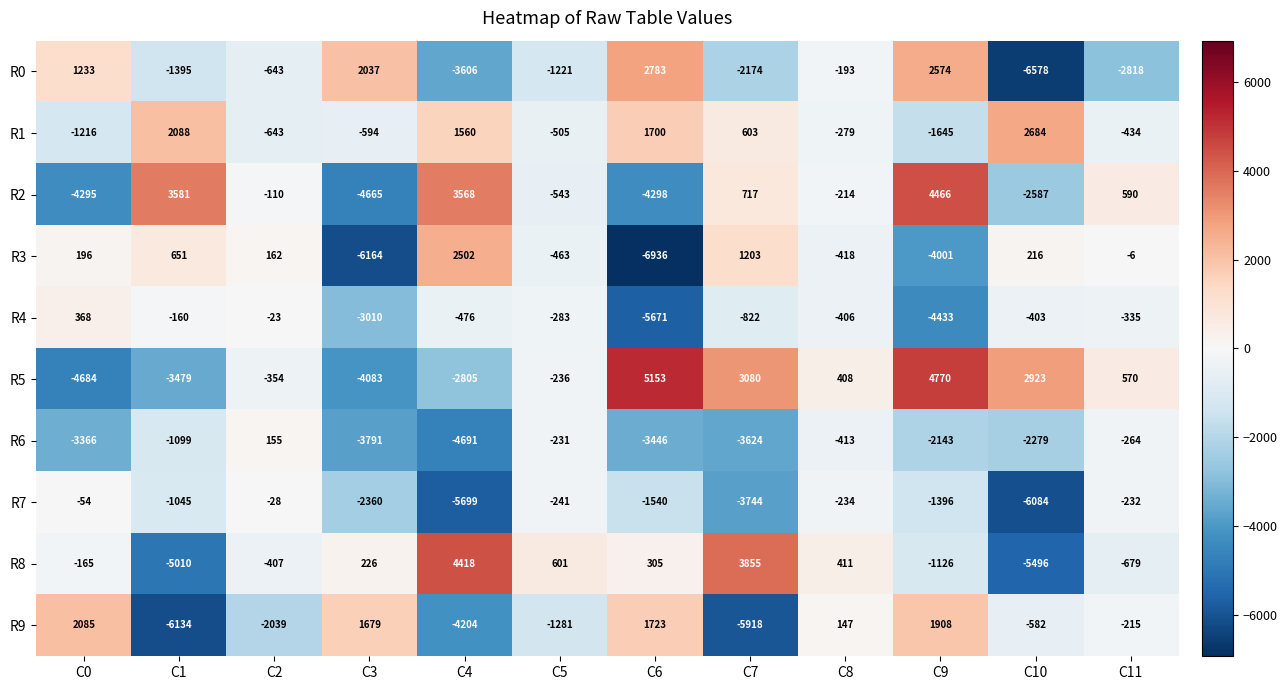

At which label does R5 first exceed 408?

C6